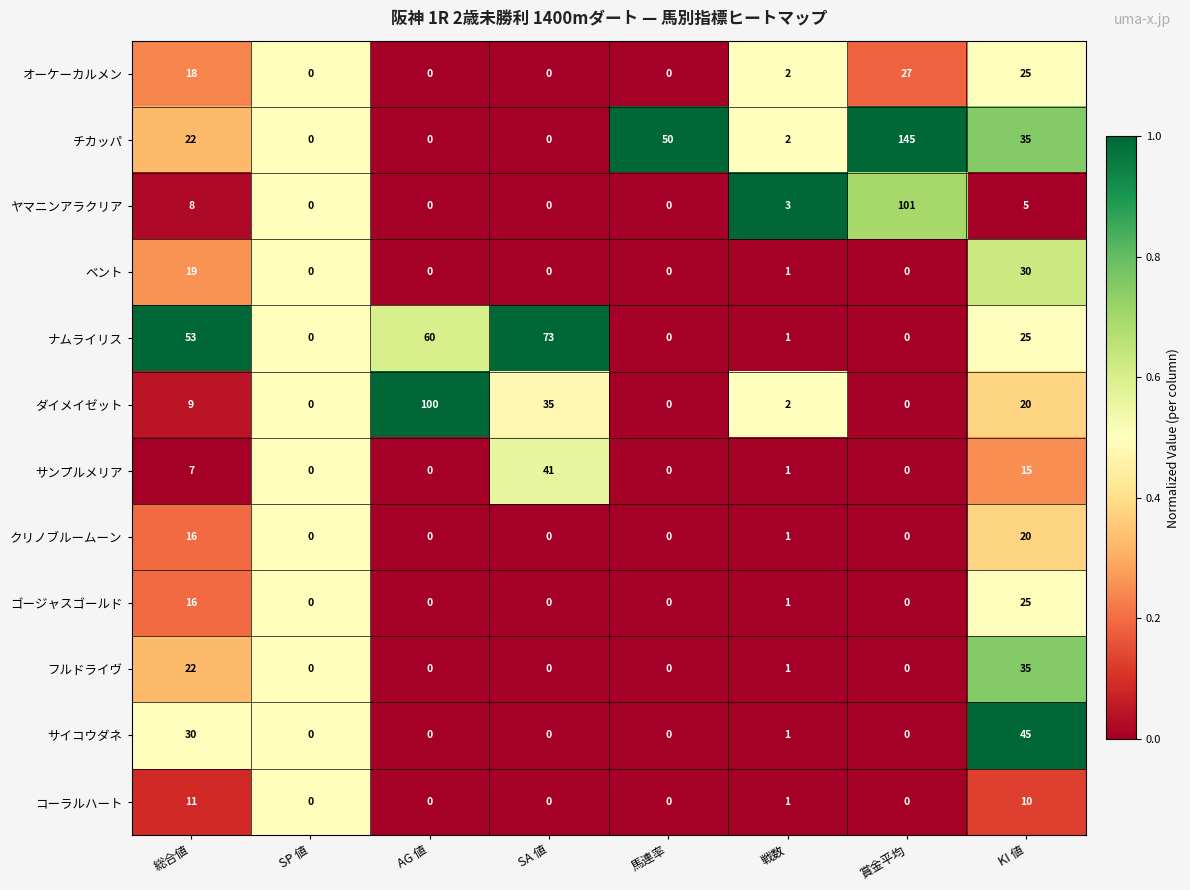

How many distinct data groups are displayed?

12